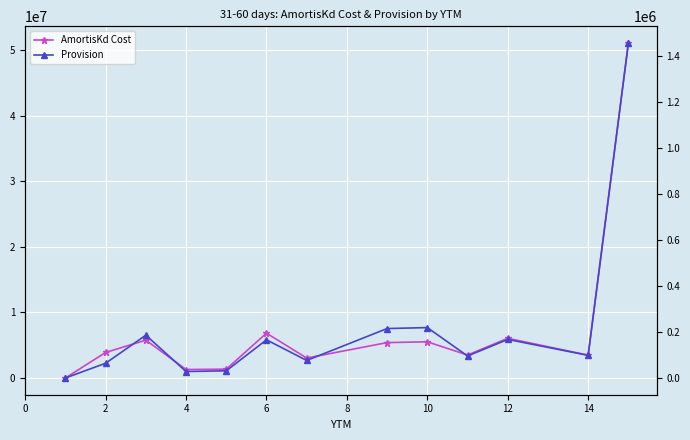

At which label is AmortisKd Cost closest to 25563613?

6